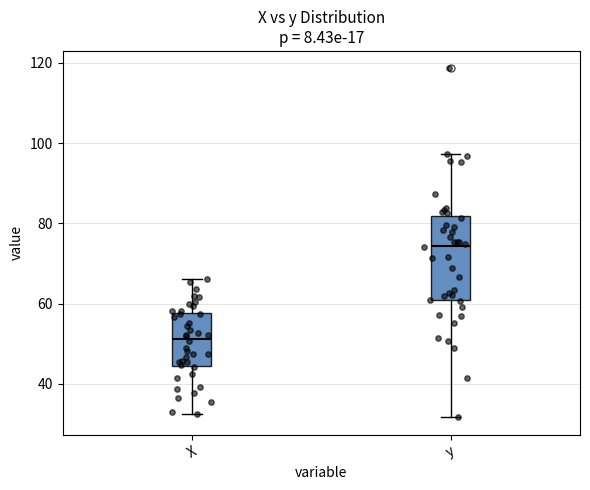

Which box has the lowest median line?

X